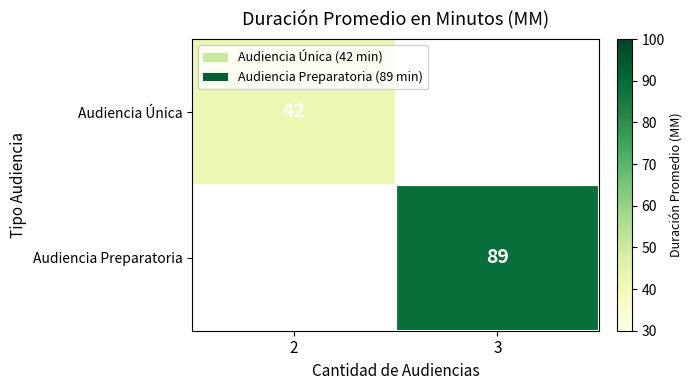

At how many categories does at least one series exceed 70?

1